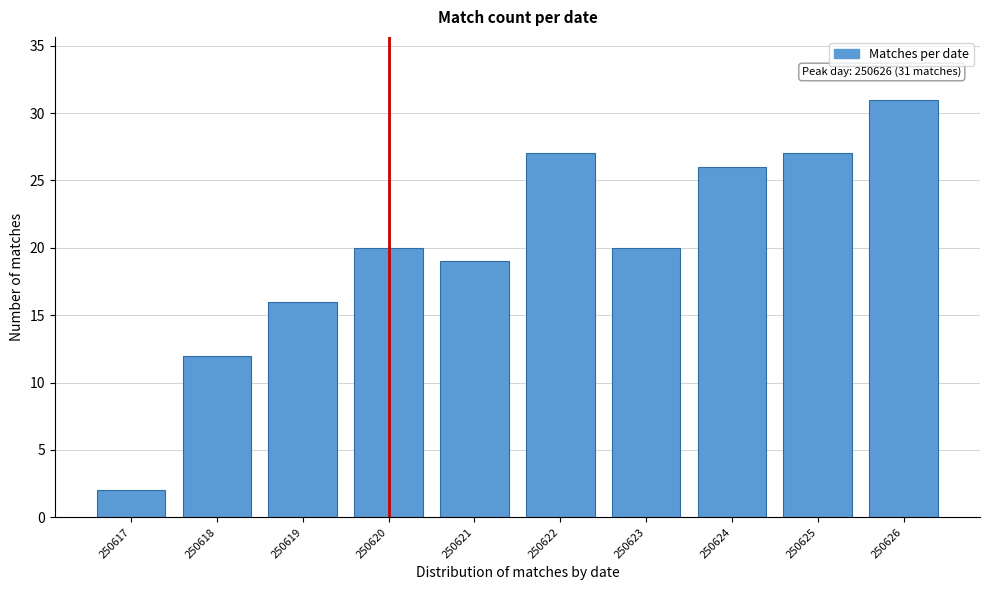

Reading left to right, transcribe all the data shown in this chart.

250617=2	250618=12	250619=16	250620=20	250621=19	250622=27	250623=20	250624=26	250625=27	250626=31